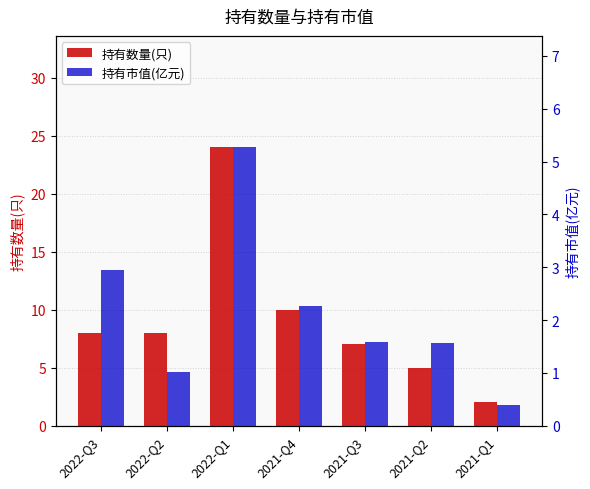

Which series has the widest spread of values?

持有数量(只)